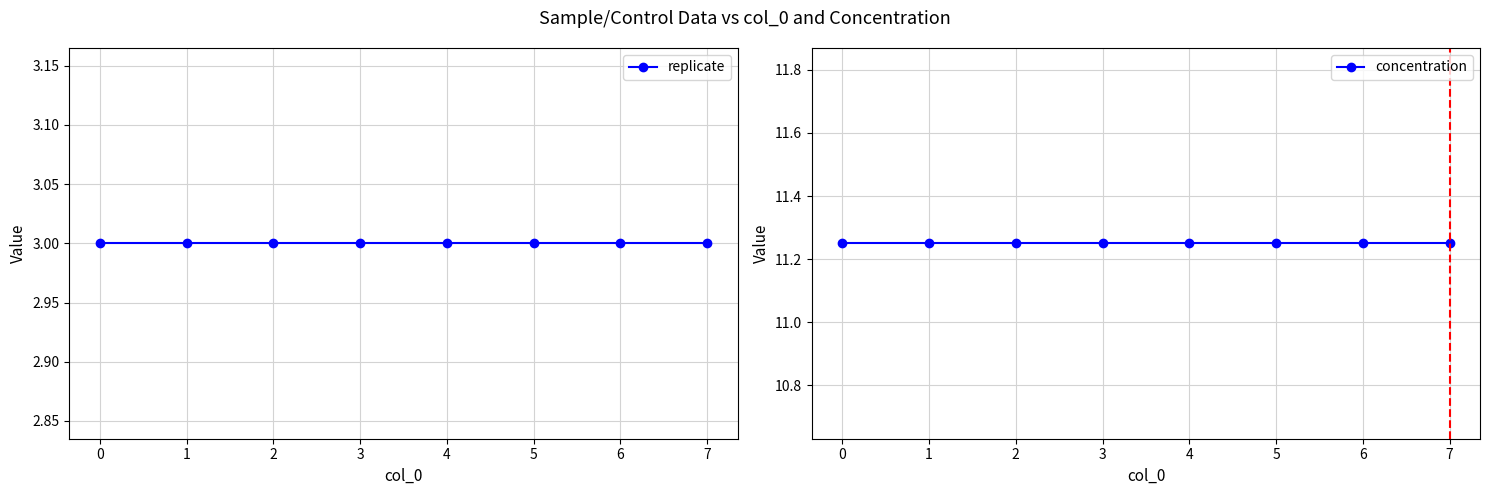

What is the value of the concentration point at the 6th from the left?

11.2